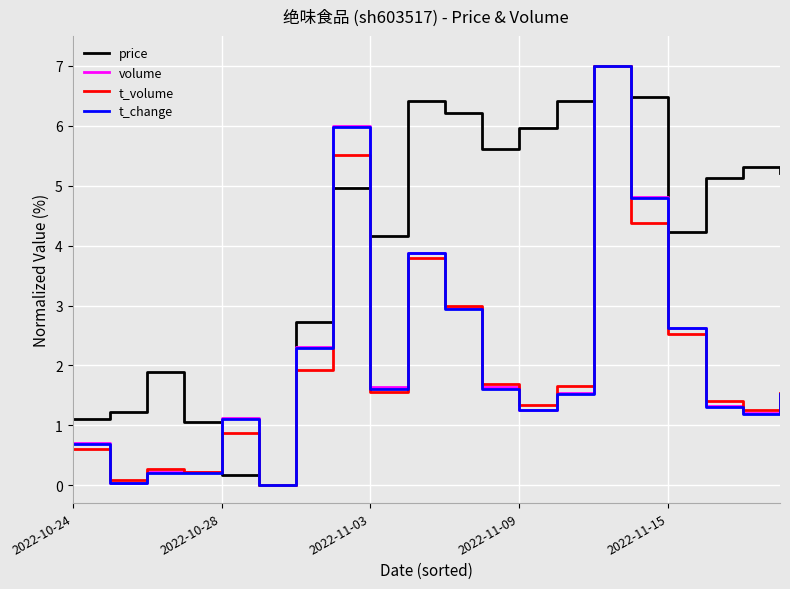

What is the maximum value for price?

7.0